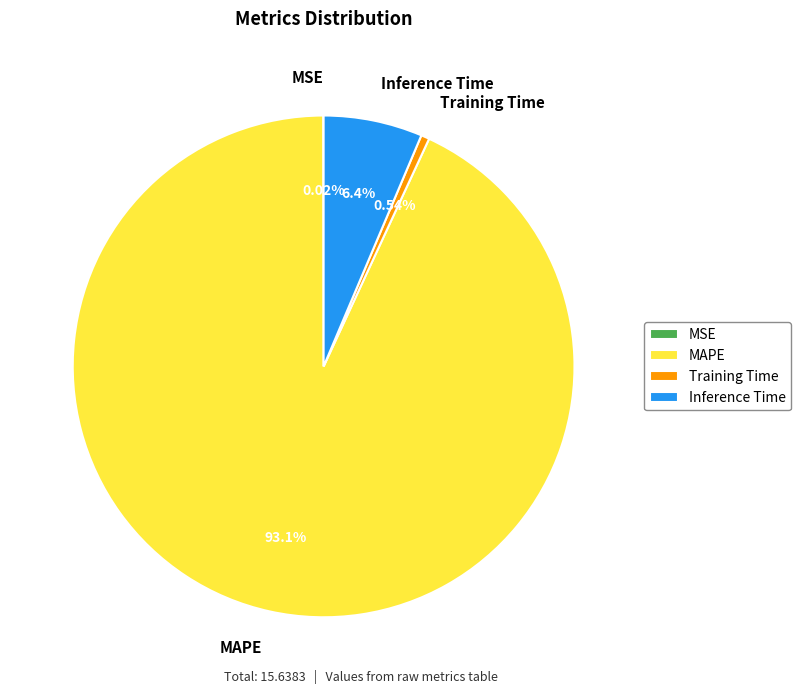

Which category accounts for the majority?

MAPE